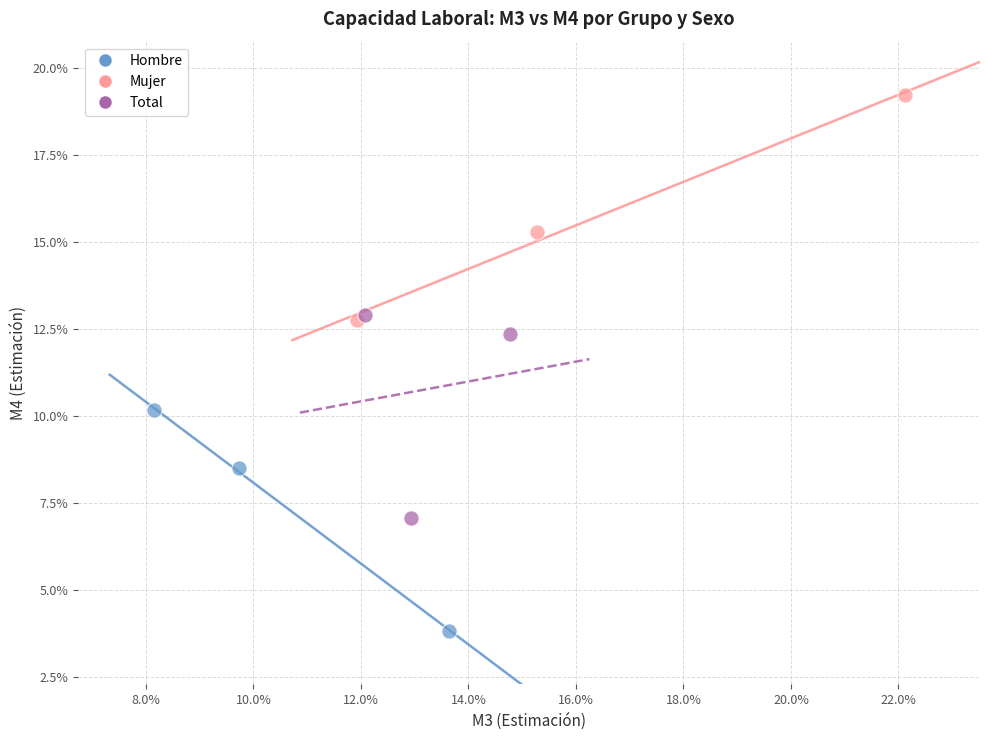

What are all the series names shown in the legend?

Hombre, Mujer, Total